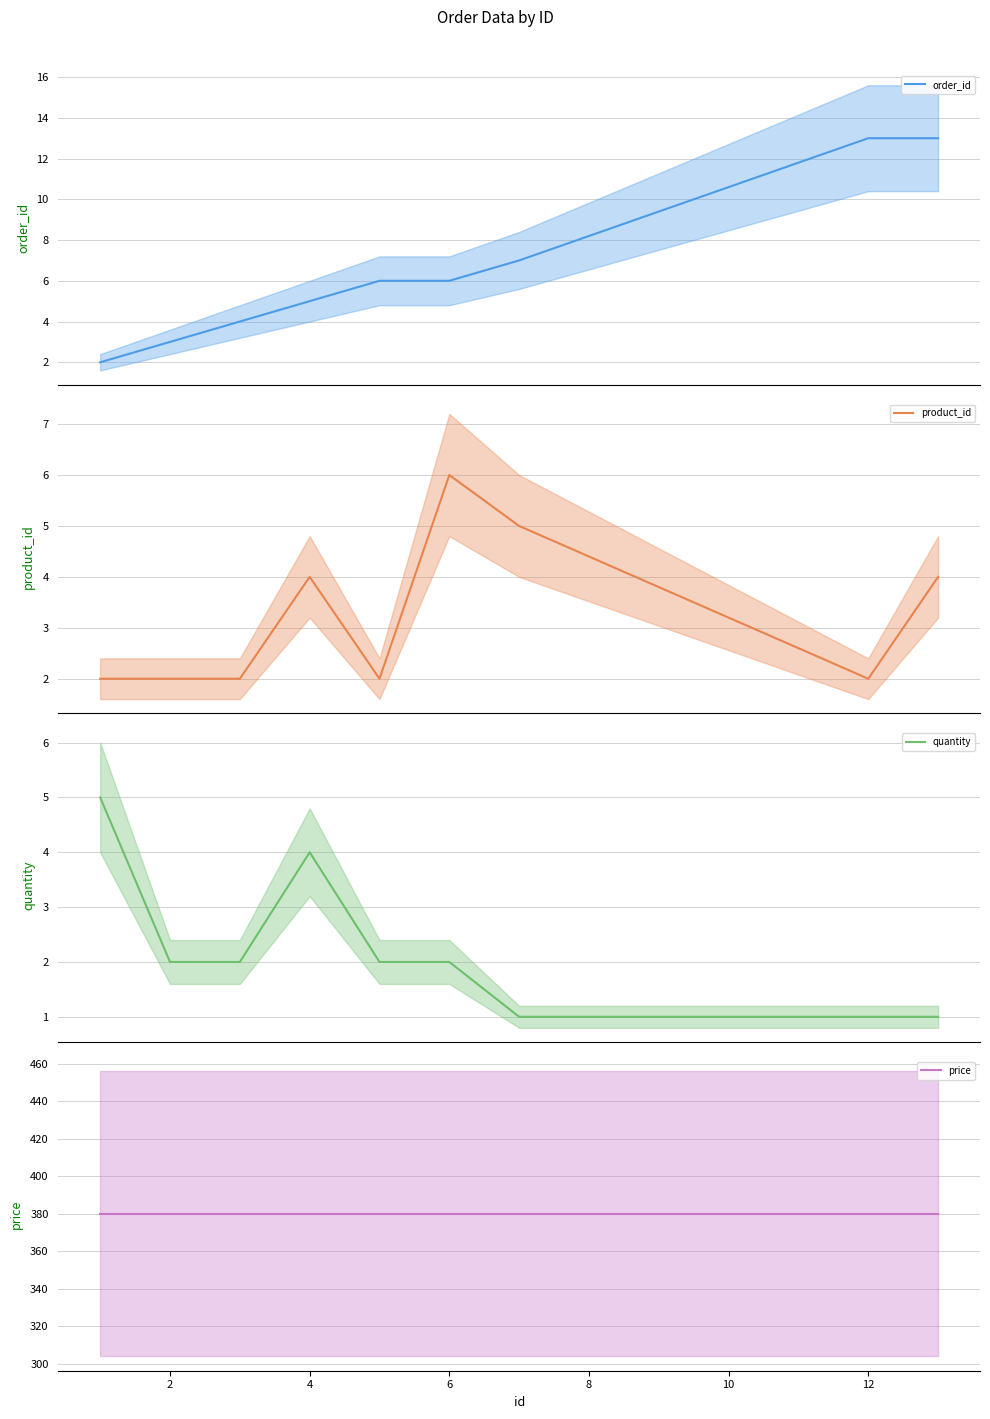

How many series are shown in this chart?

4